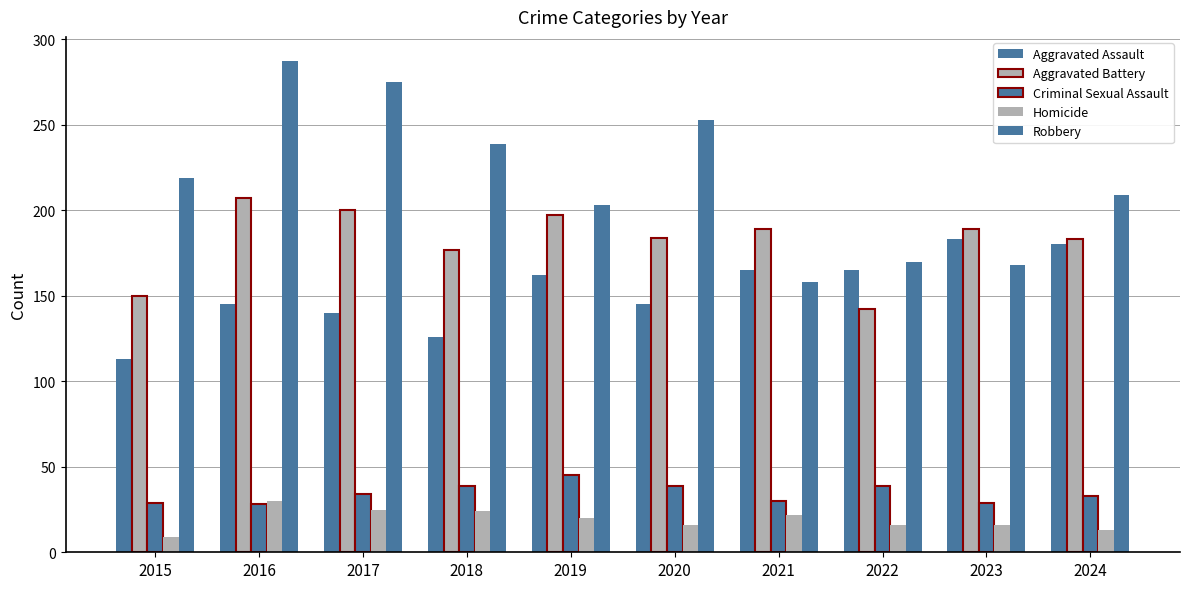

At which category is the sum across all series the highest?

2016